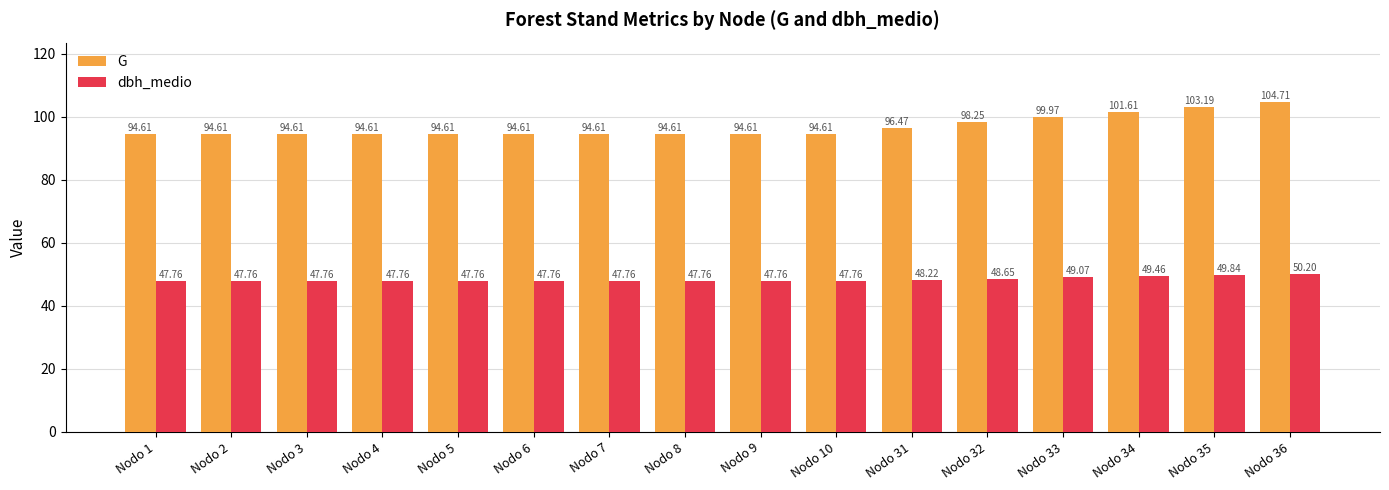

What is the difference between the dbh_medio values at Nodo 35 and Nodo 1?

2.1